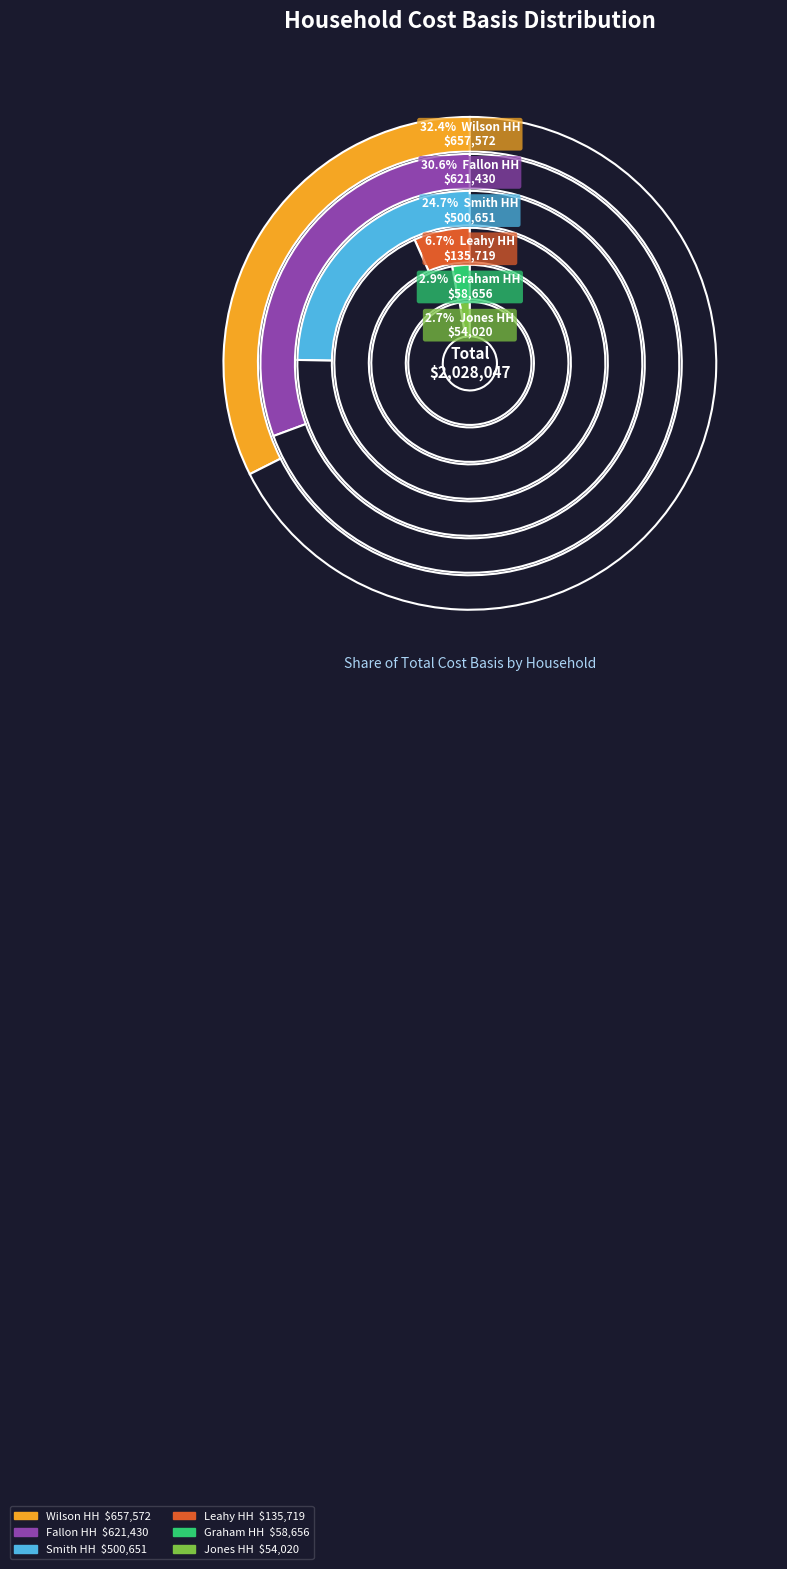

Rank the categories by value from highest to lowest.

Wilson HH, Fallon HH, Smith HH, Leahy HH, Graham HH, Jones HH